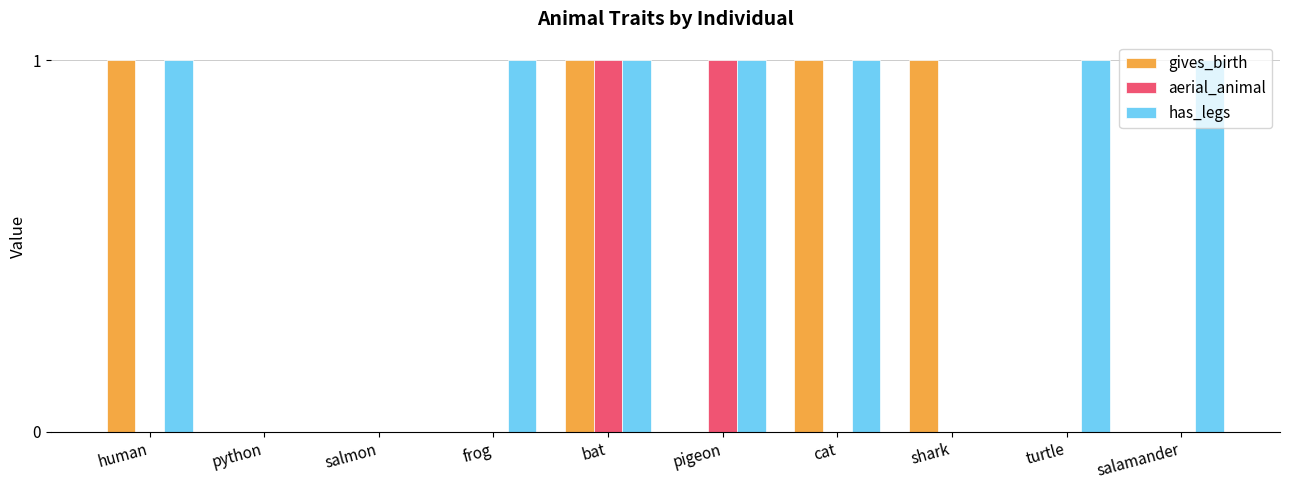

The value of gives_birth at turtle is 0. True or false?

True